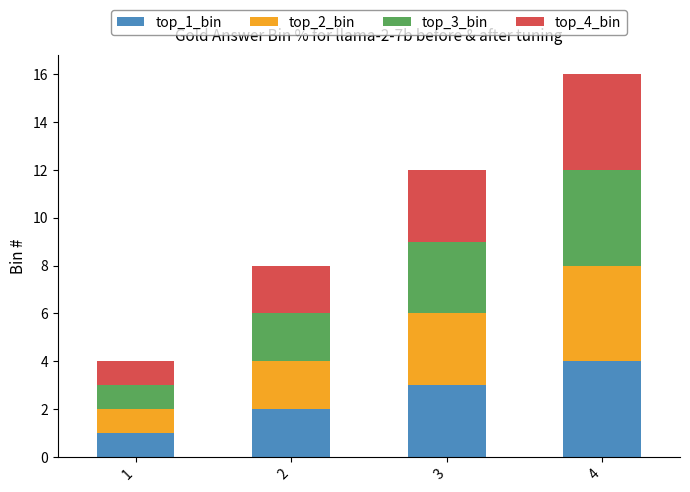

At which category is the sum across all series the highest?

4